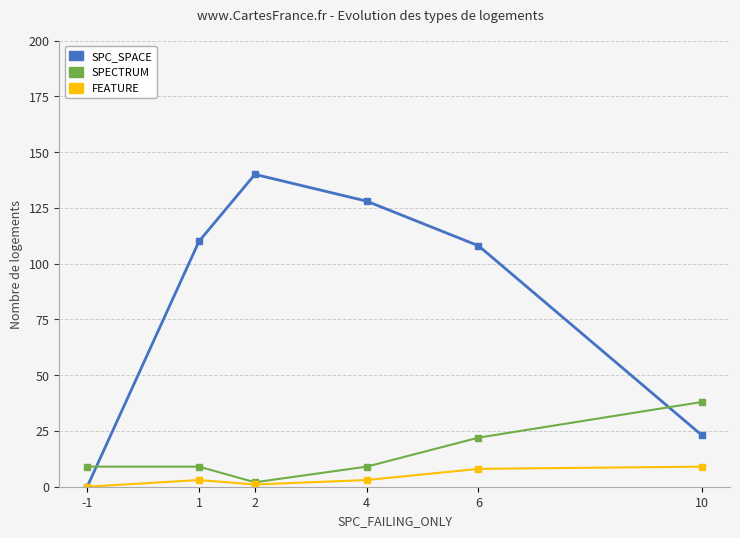

At which category does SPC_SPACE reach its first local peak?

2